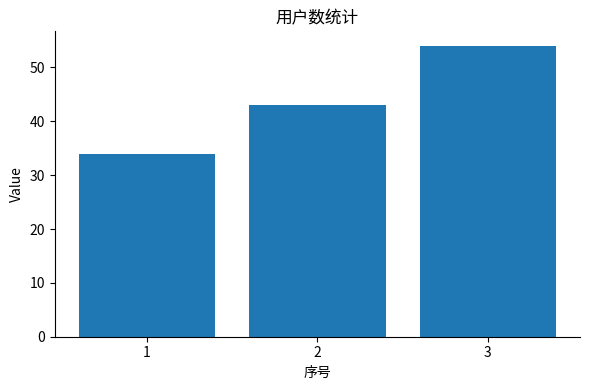

What is the sum of the values at 2 and 1?

77